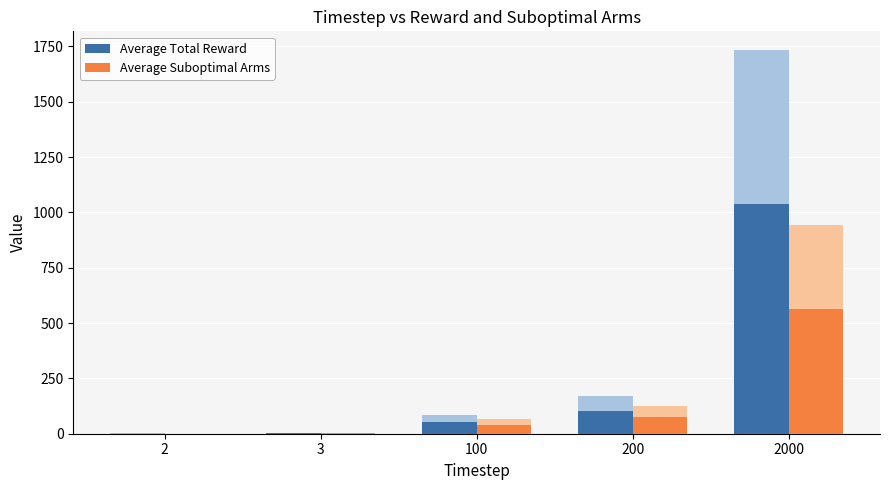

Which series has the largest range (max minus min)?

Average Total Reward